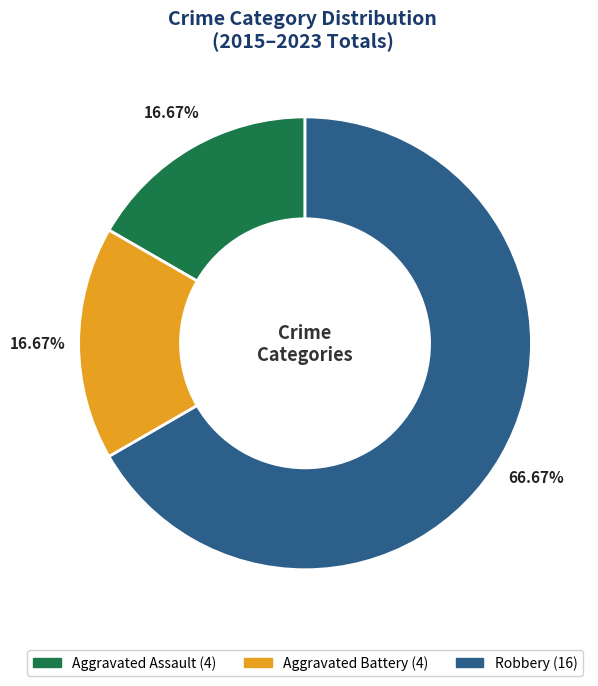

Is there any slice that represents more than half of the pie?

Yes